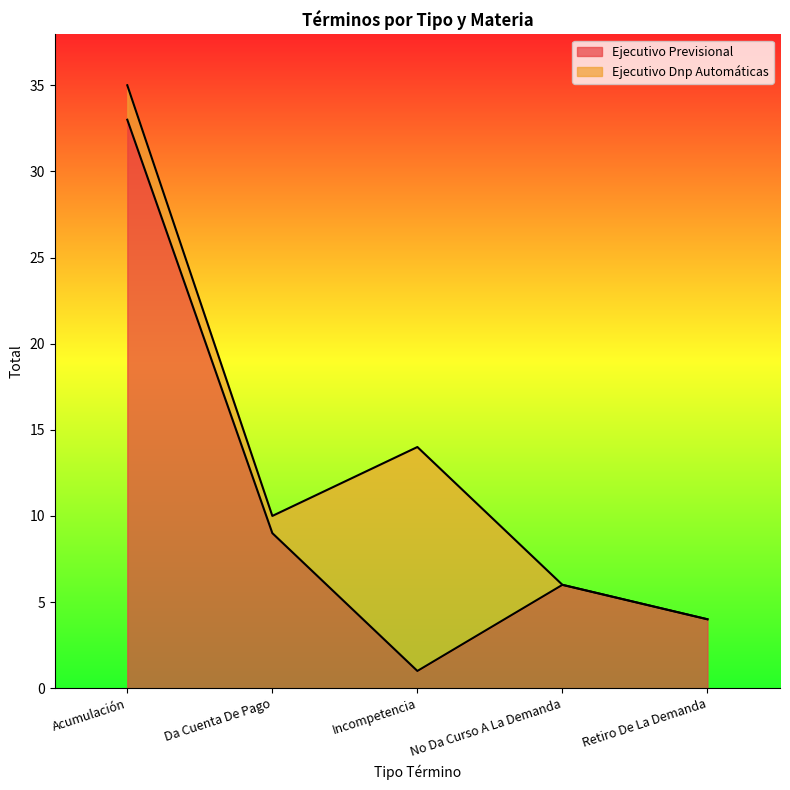

What is the difference between the maximum and minimum values?

32